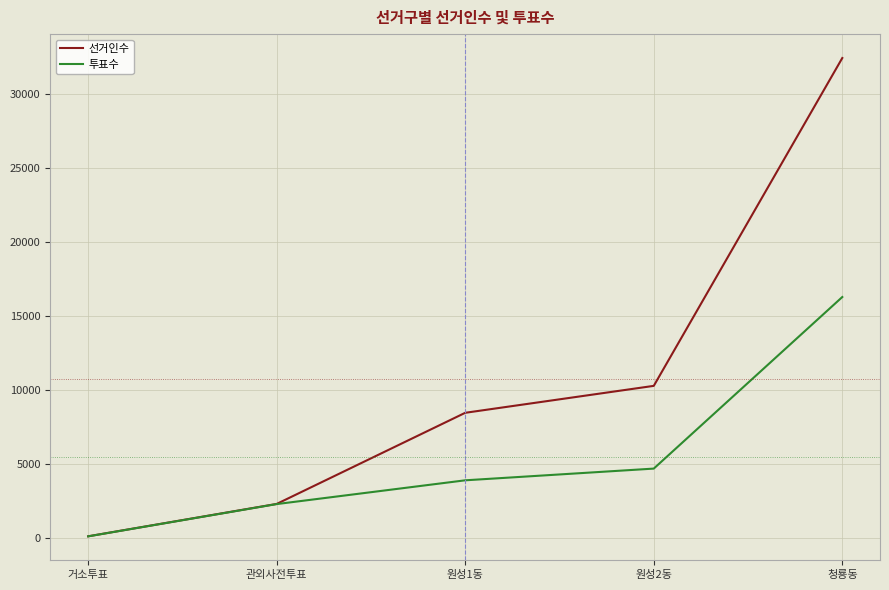

Which series has the largest range (max minus min)?

선거인수